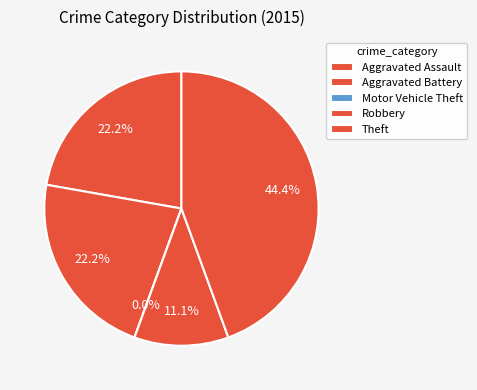

Between Aggravated Assault and Aggravated Battery, which is larger?

Aggravated Assault